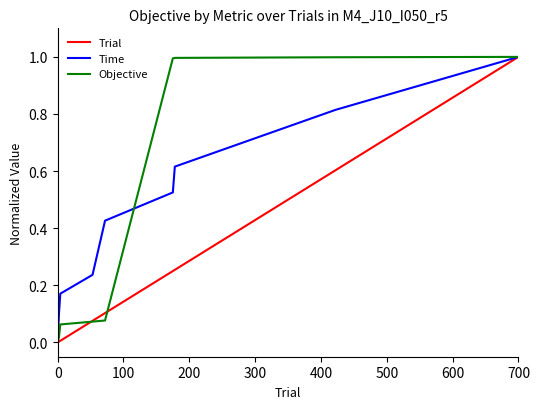

List the series in order of their overall mean, lowest first.

Trial, Time, Objective